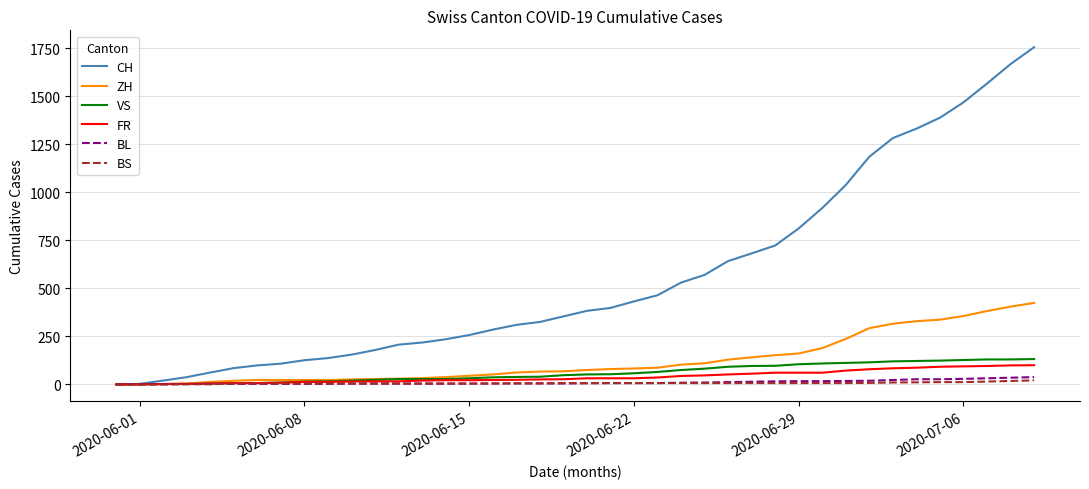

Is this an area chart (filled region under the line)?

No